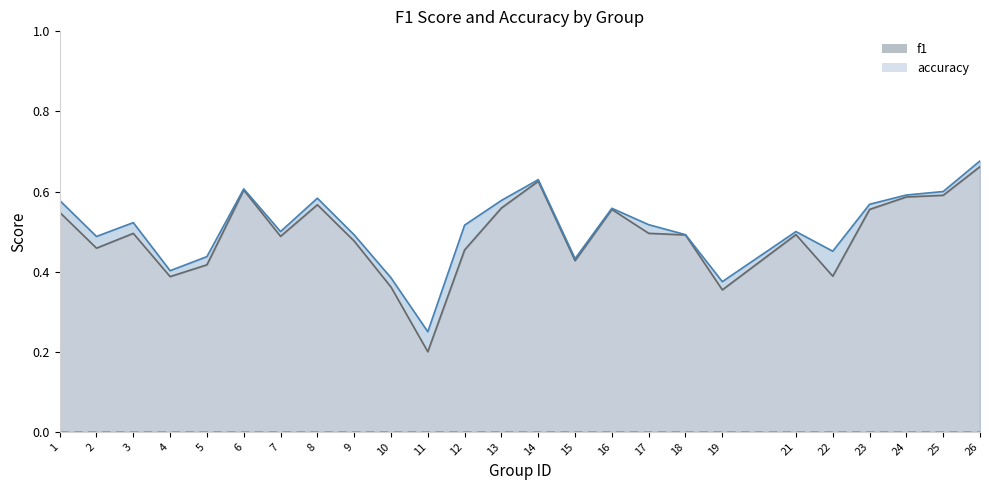

At 5, list the series in order from largest to smallest.

accuracy, f1